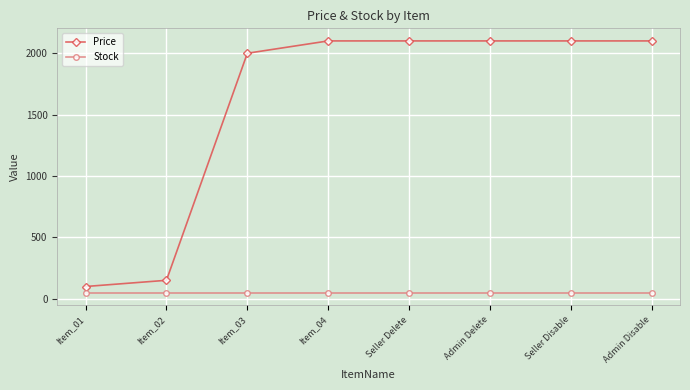

What is the difference between the maximum and minimum values in the Price series?

2000.5